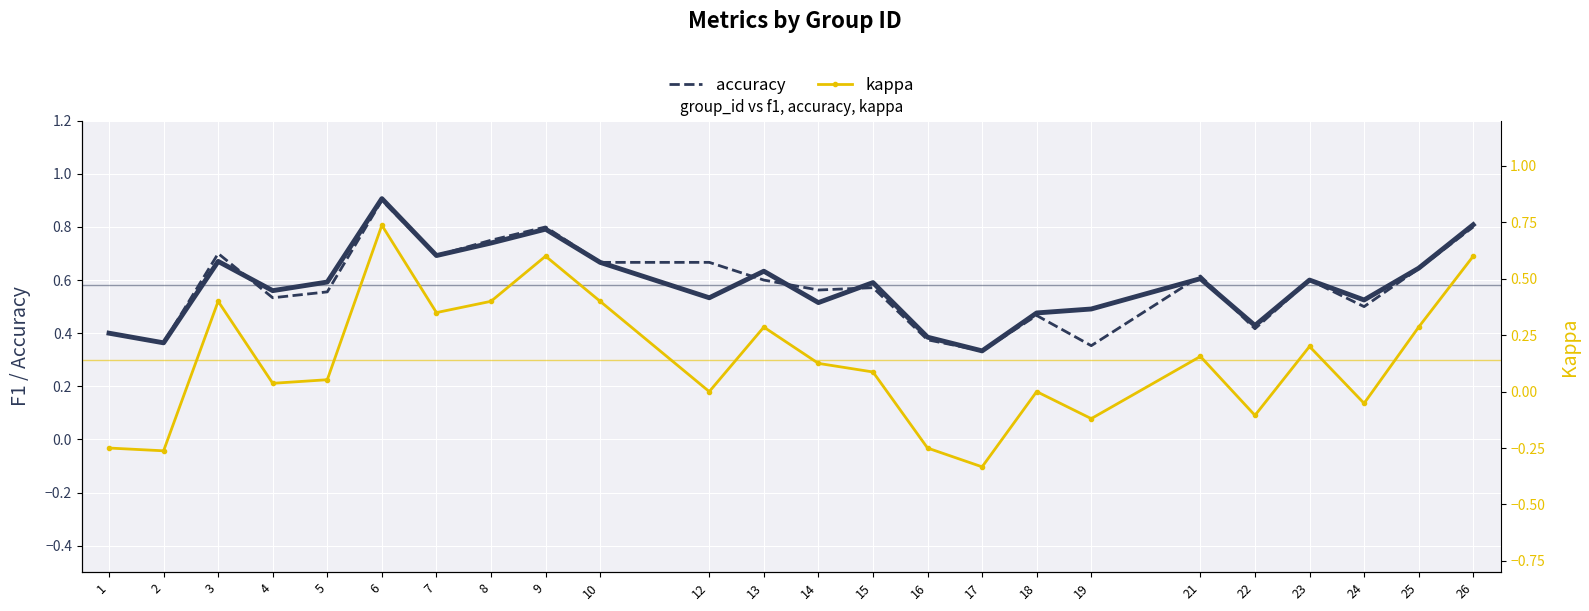

What is the value of the accuracy point at the 5th from the left?

0.6